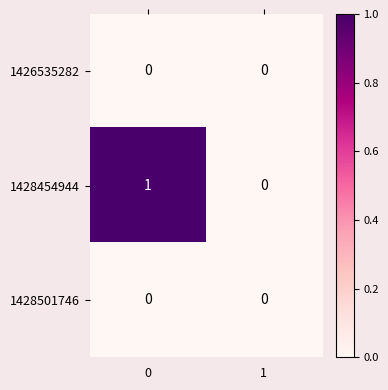

Which series changed the most between 0 and 1?

1428454944